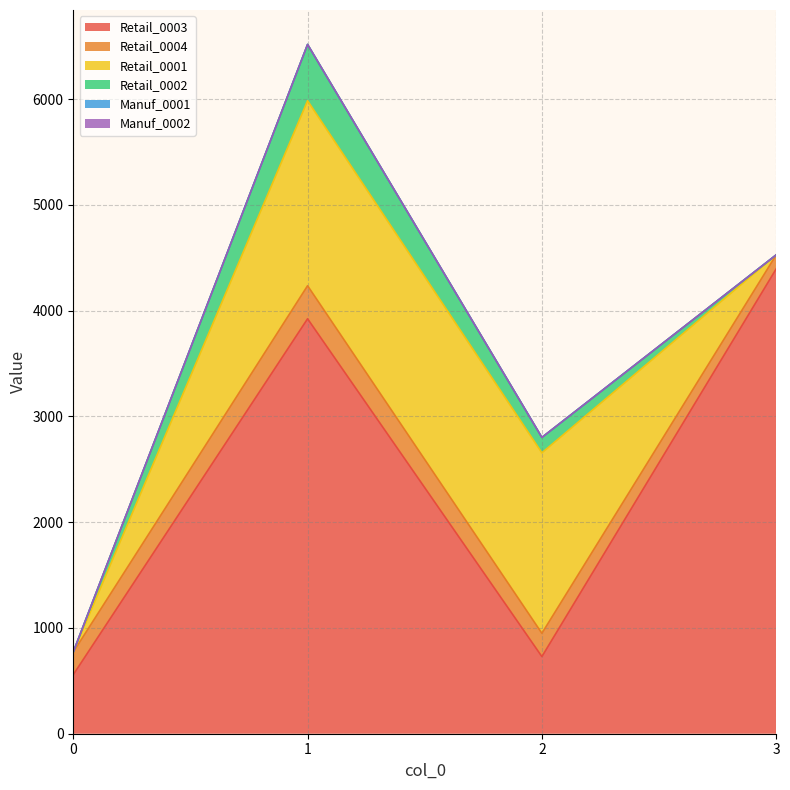

What is the difference between the second highest and minimum values in the Retail_0003 series?

3365.2